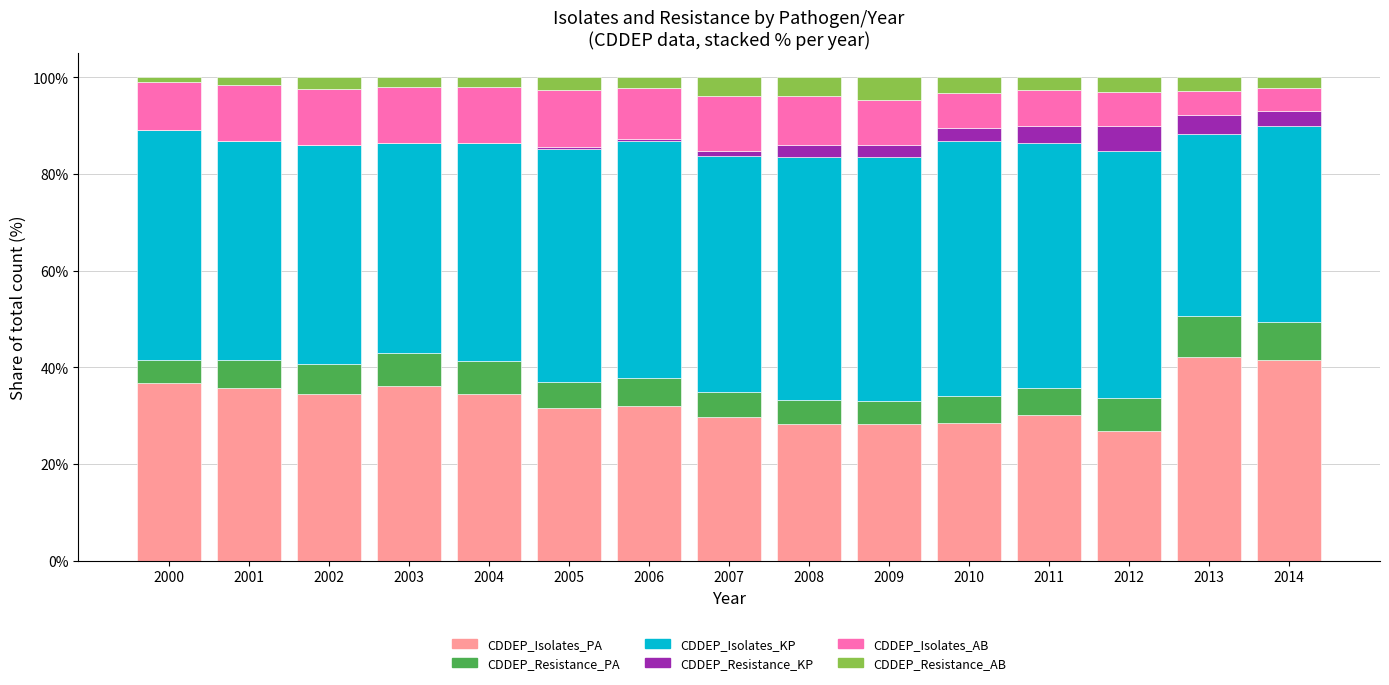

The value of CDDEP_Isolates_PA at 2012 is 40.6. True or false?

False